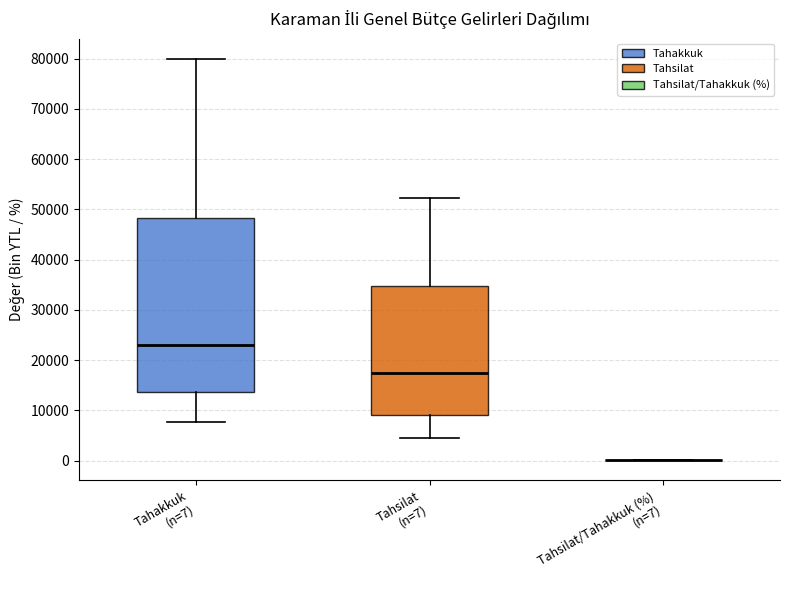

Where is the upper edge of the box for Tahsilat (n=7) on the y-axis? The values are not printed on the chart, so give them approximately, as read against the axis.

35000